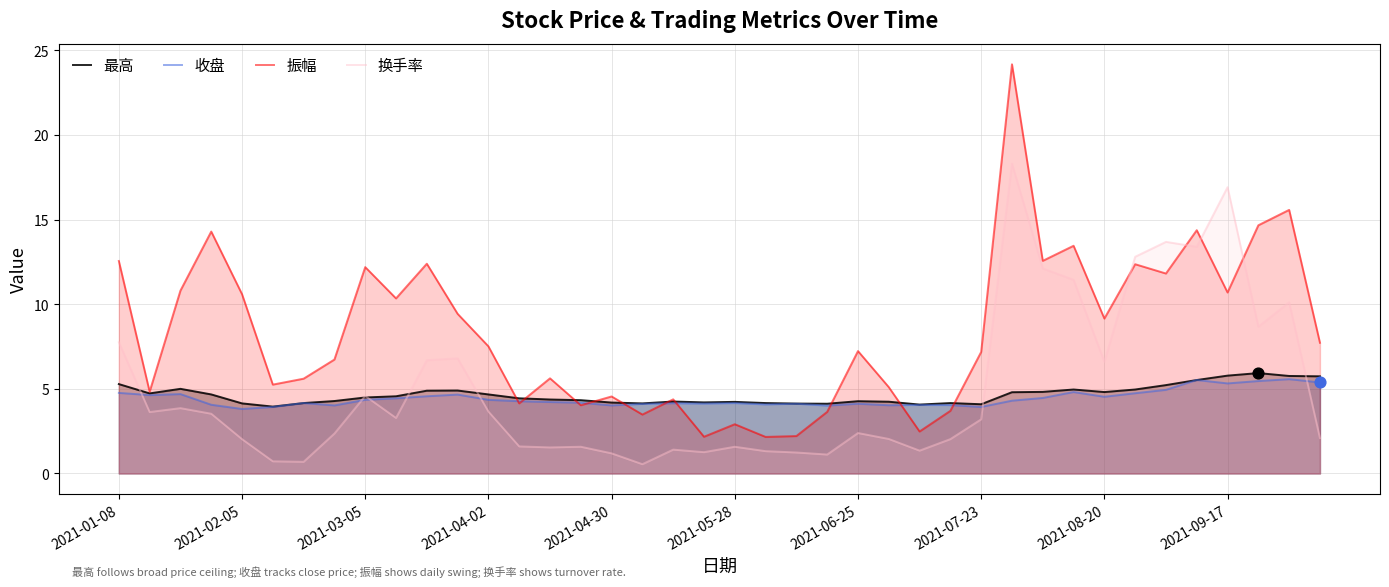

Is the value of 收盘 at 30 greater than the value of 最高 at 33?

No